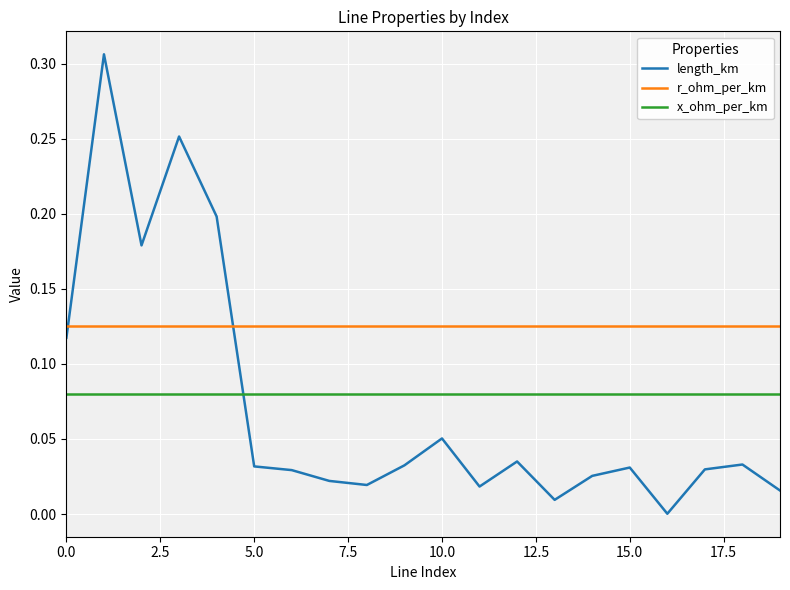

Which series has the largest range (max minus min)?

length_km